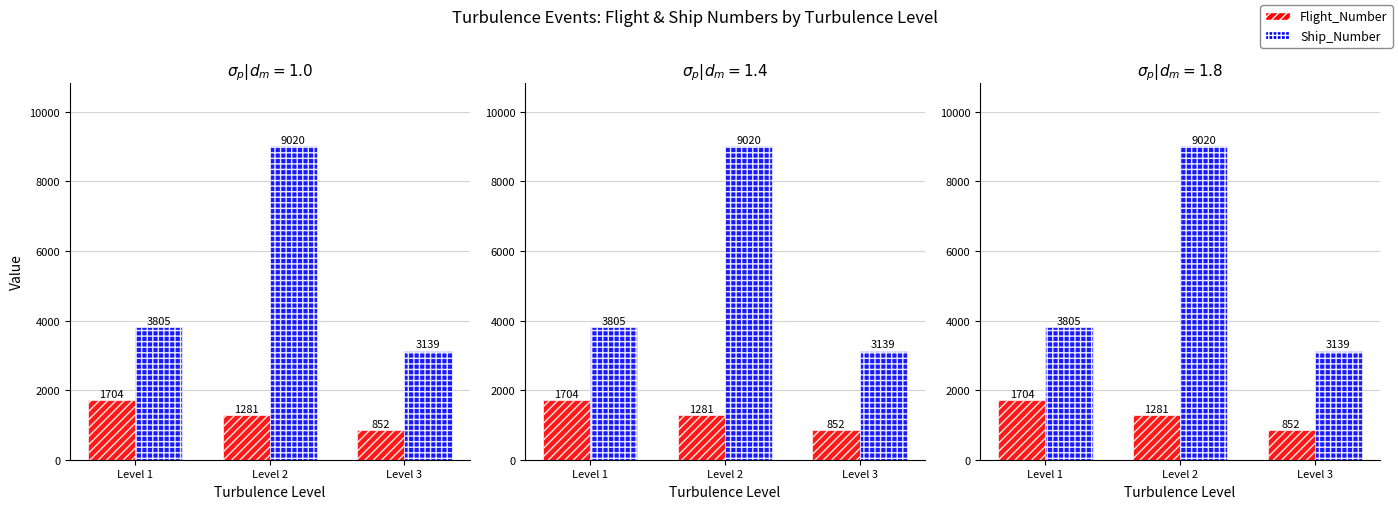

At how many categories does at least one series exceed 4120?

1